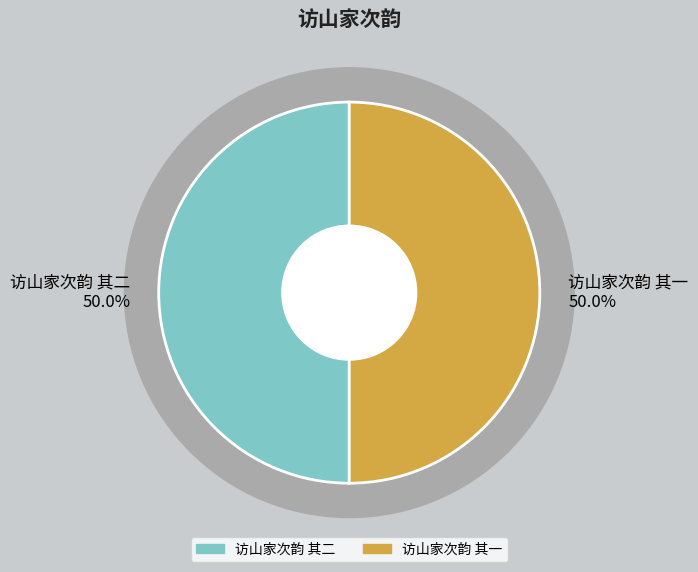

To the nearest percent, what portion does 访山家次韵 其二 represent?

50%